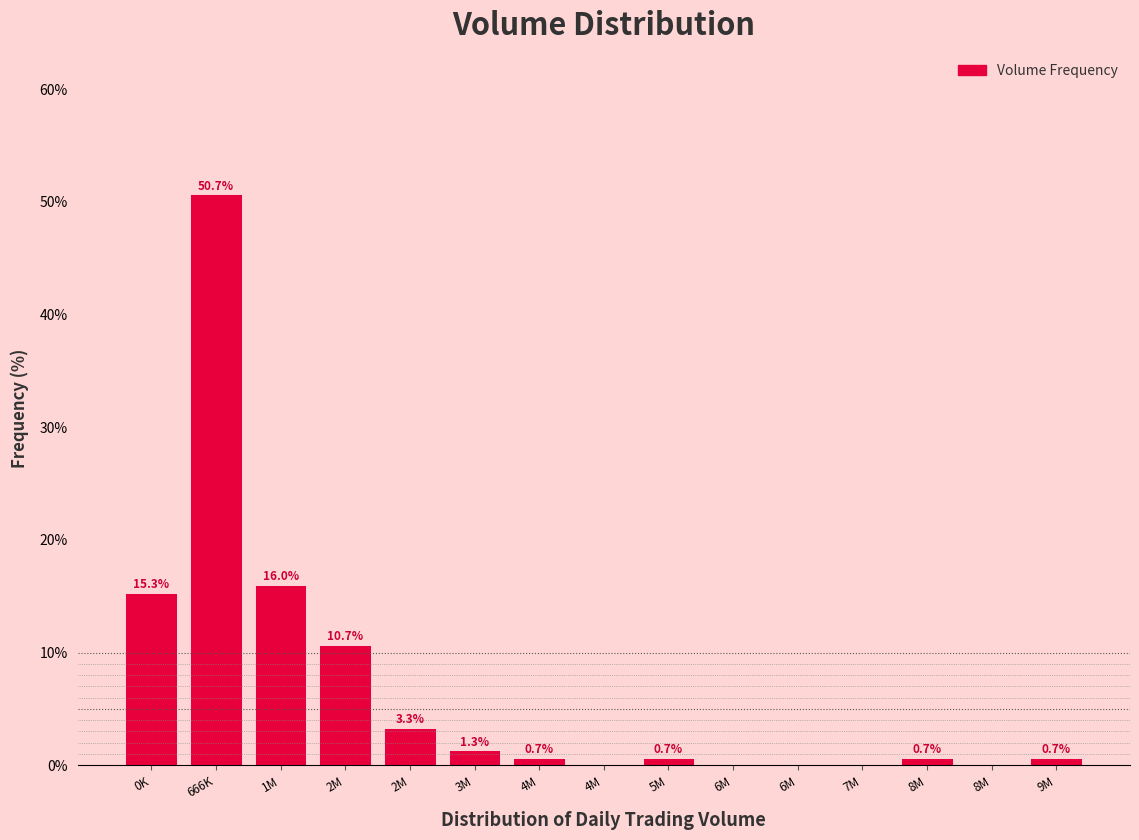

Are the bars horizontal?

No